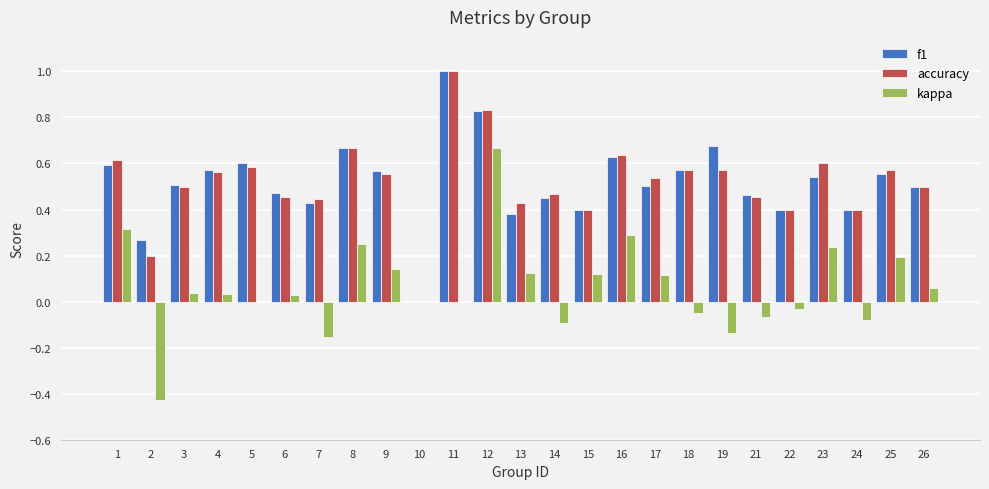

What is the sum of the f1 values at 15 and 17?

0.9